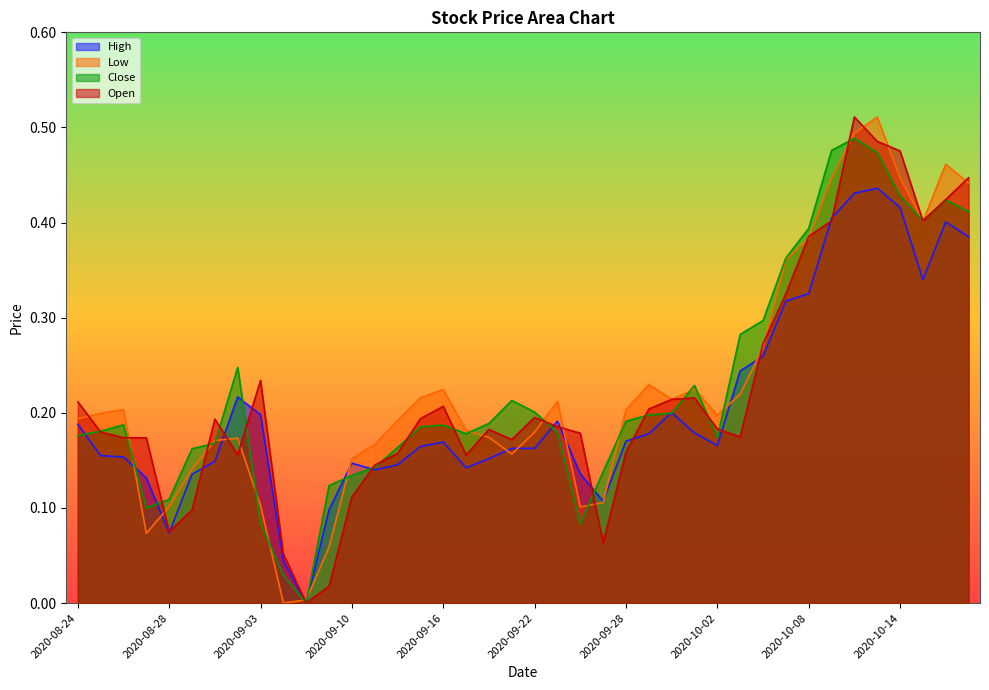

Where is Close nearest to the value 0?

2020-09-08